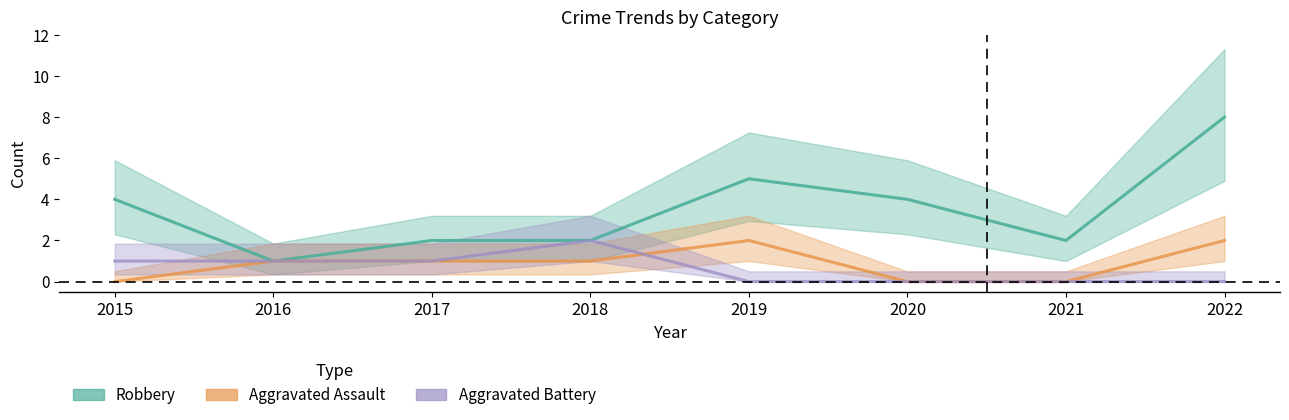

Which category has the lowest value in the Robbery series?

2016